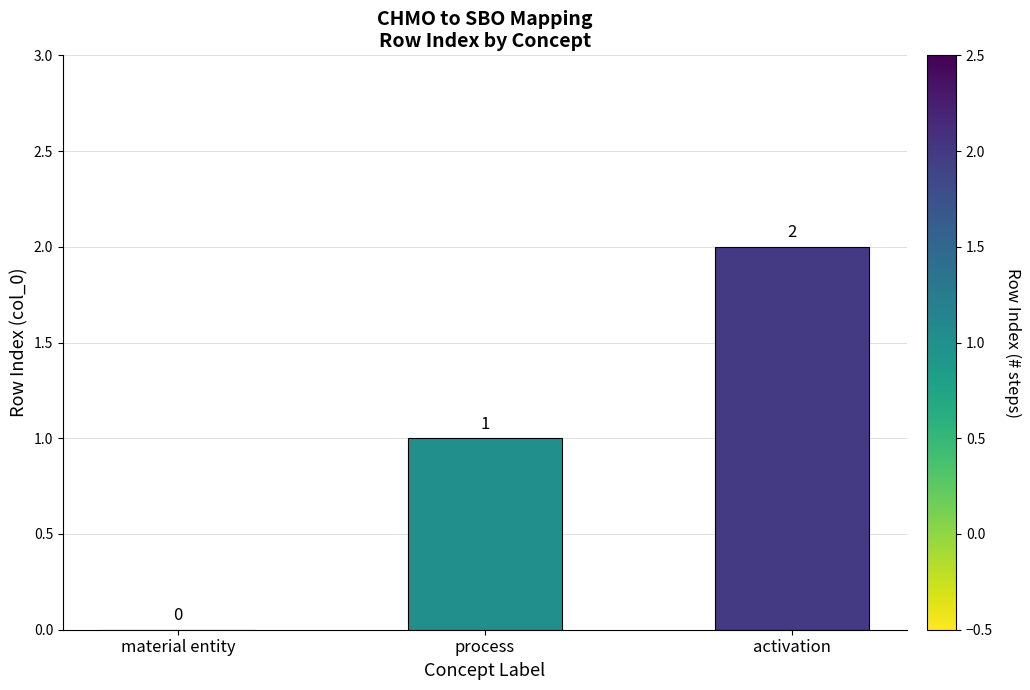

At which category does the chart reach its peak across all series?

activation